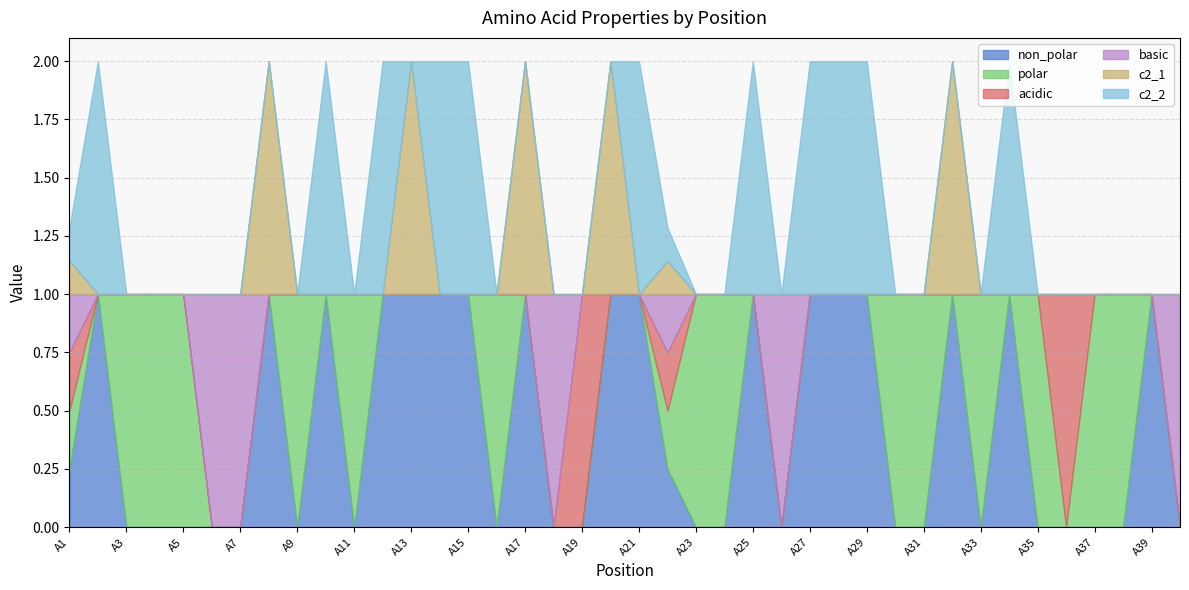

At which category is the sum across all series the highest?

A2